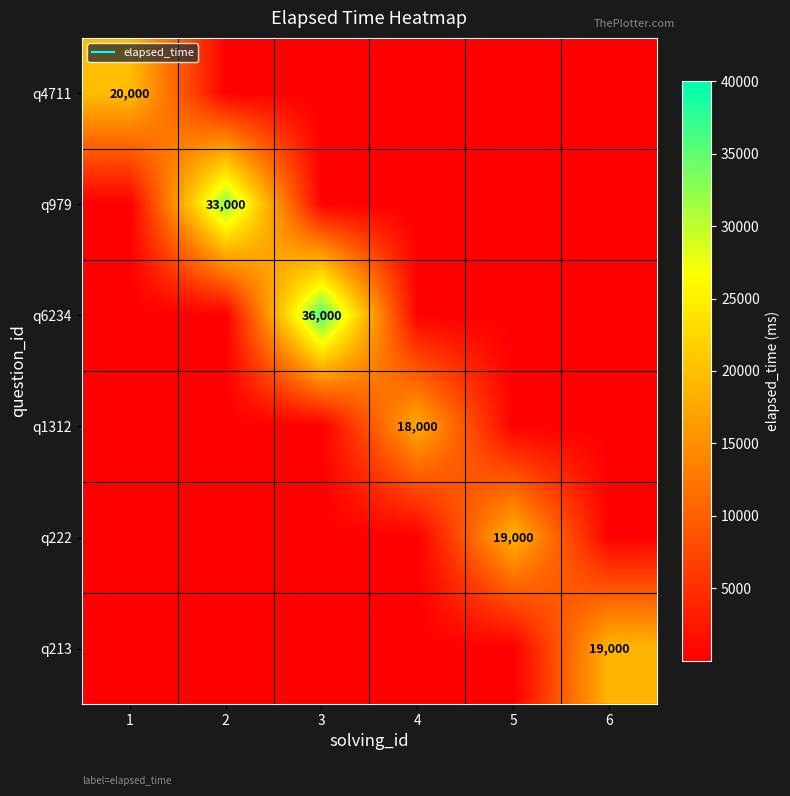

Count the number of categories in the chart.

6